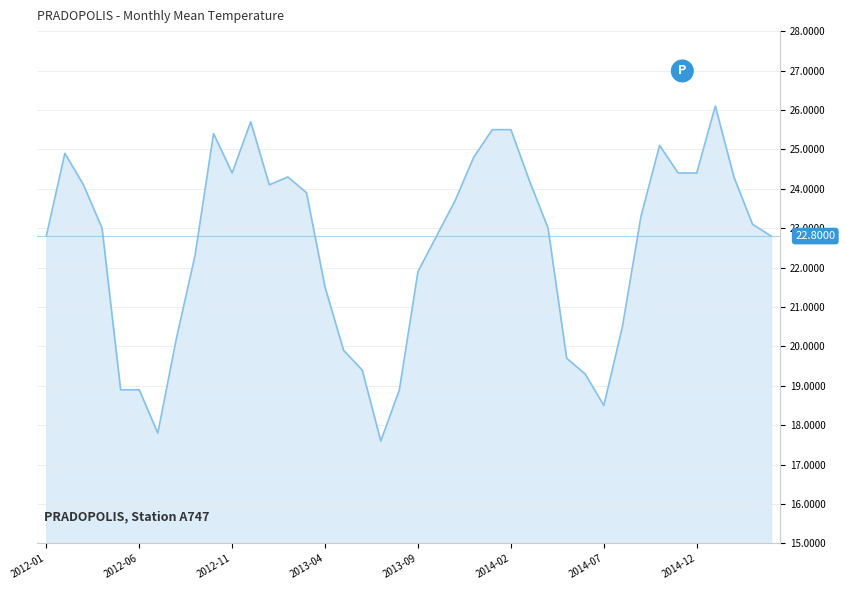

What is the difference between the maximum and minimum values?

8.5